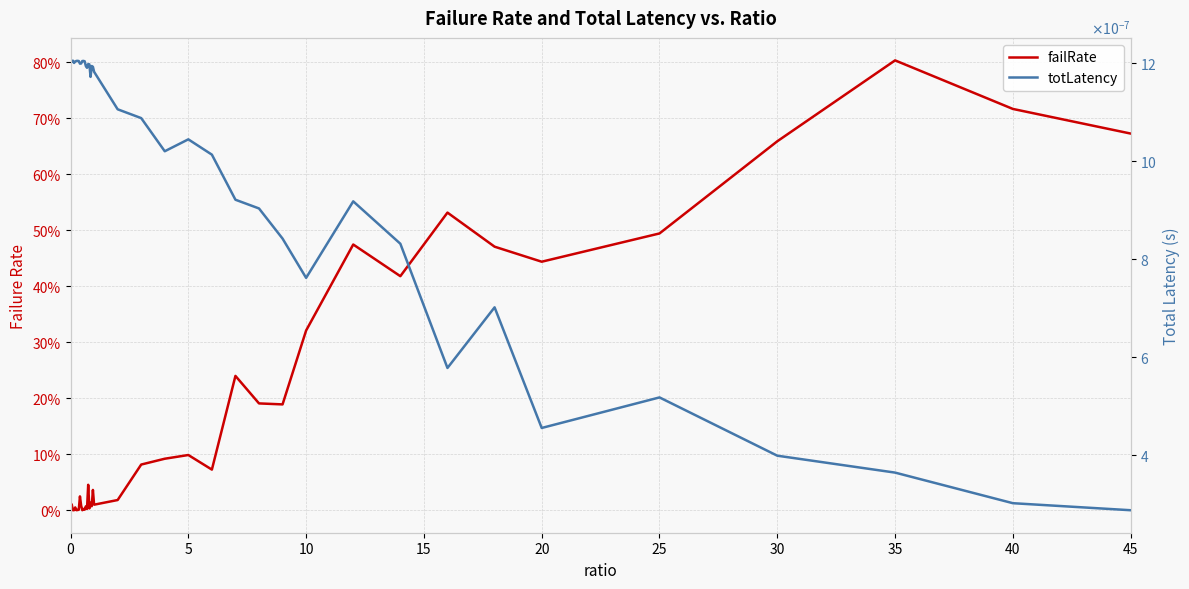

Is this an area chart (filled region under the line)?

No